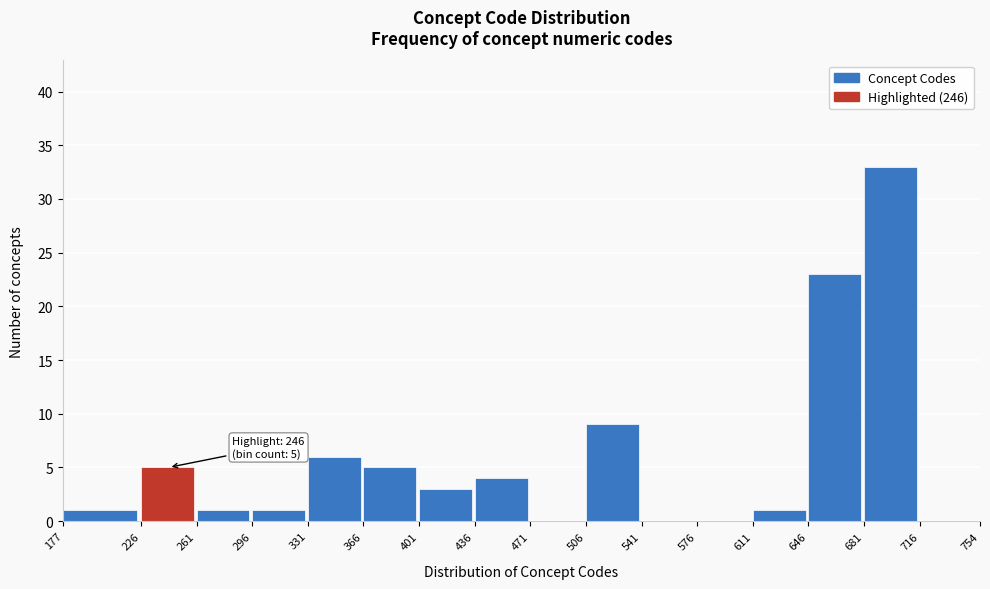

Over which range of the x-axis is the bar tallest?

681 to 716